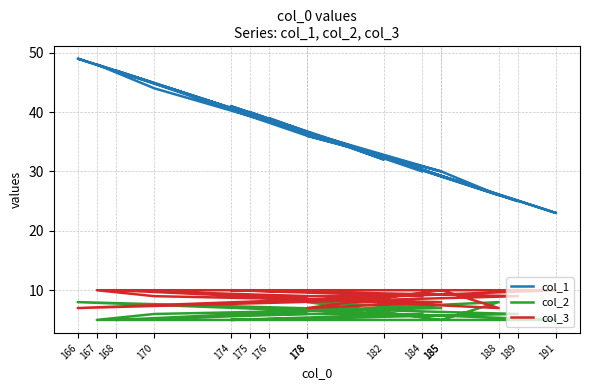

At which category does the chart reach its peak across all series?

166